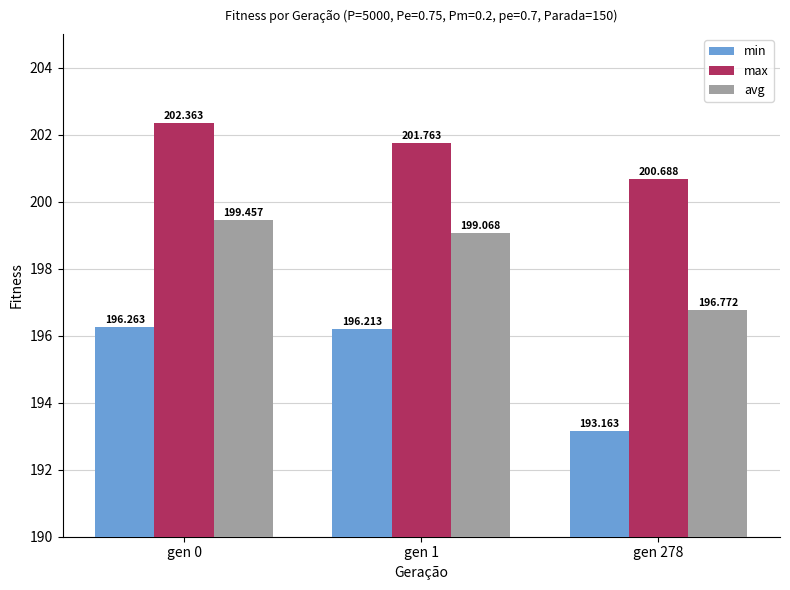

What is the sum of all avg values?

595.3